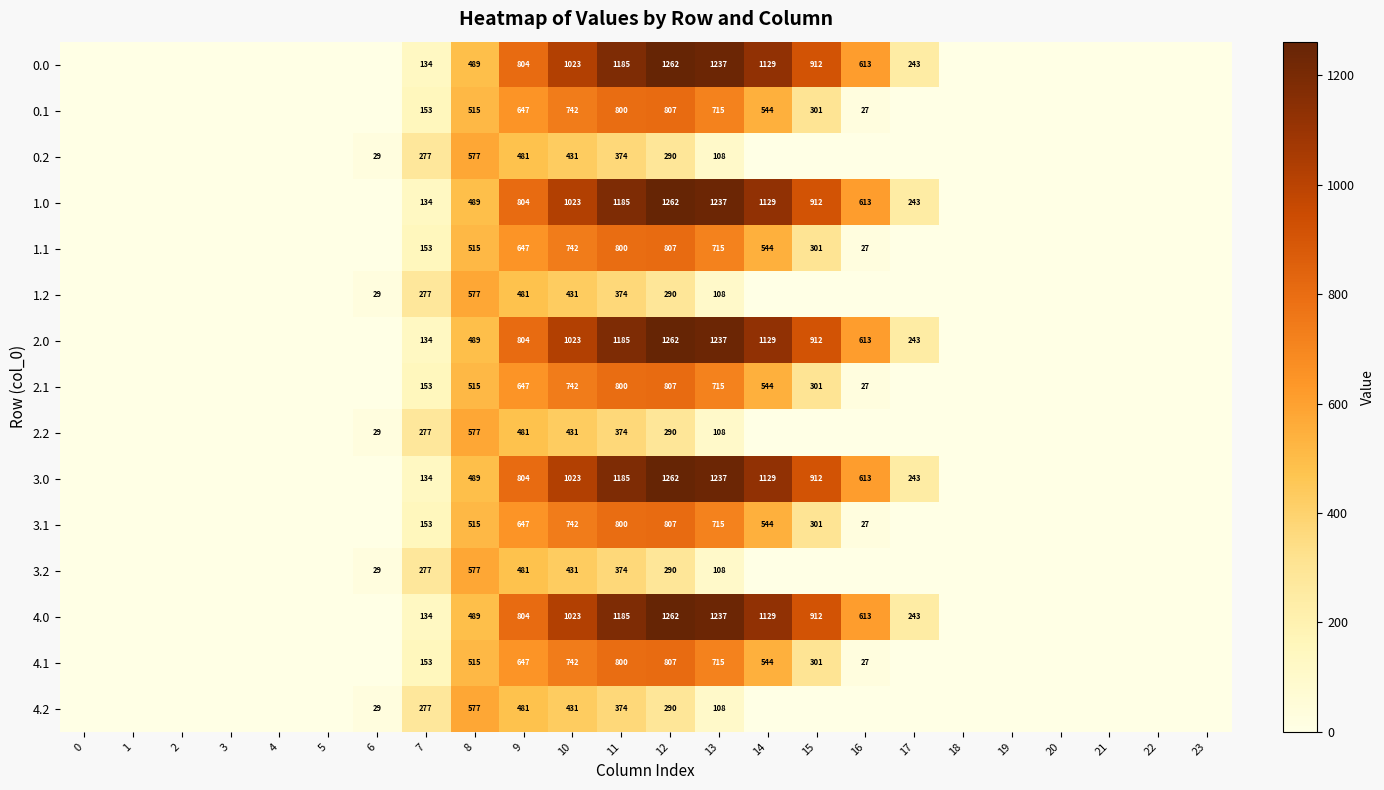

True or false: 4.2 has a value of 713 at 9.

False